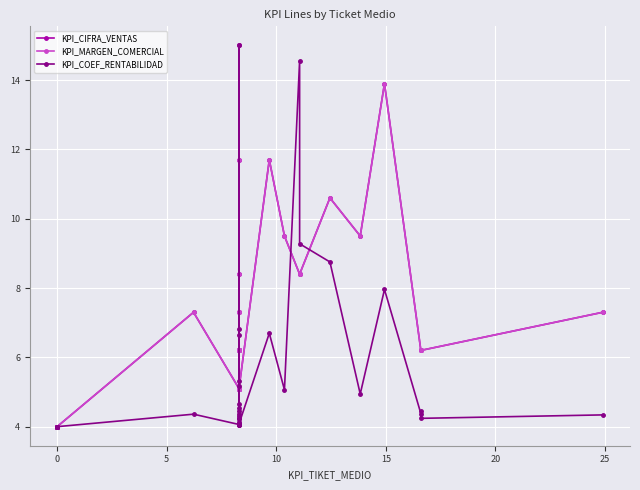

How many times do KPI_COEF_RENTABILIDAD and KPI_CIFRA_VENTAS cross each other?

4